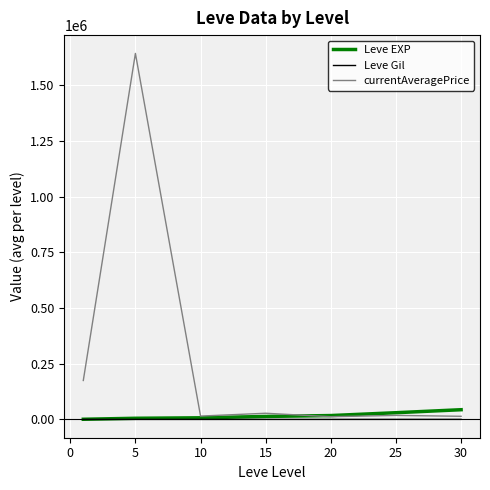

Which series has the widest spread of values?

currentAveragePrice